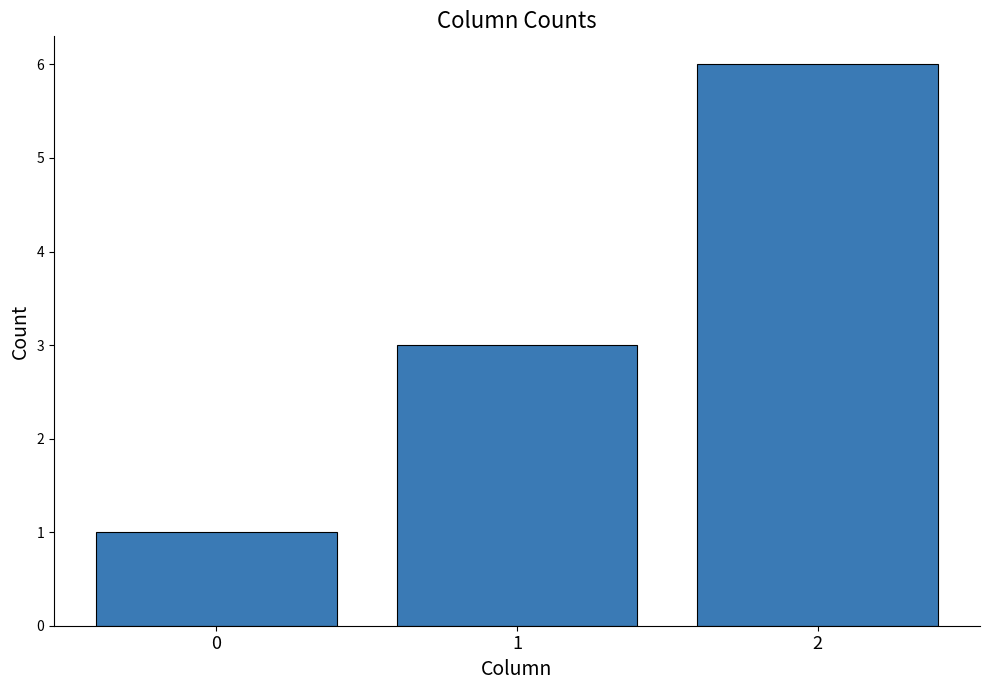

Rank the categories by value from lowest to highest.

0, 1, 2